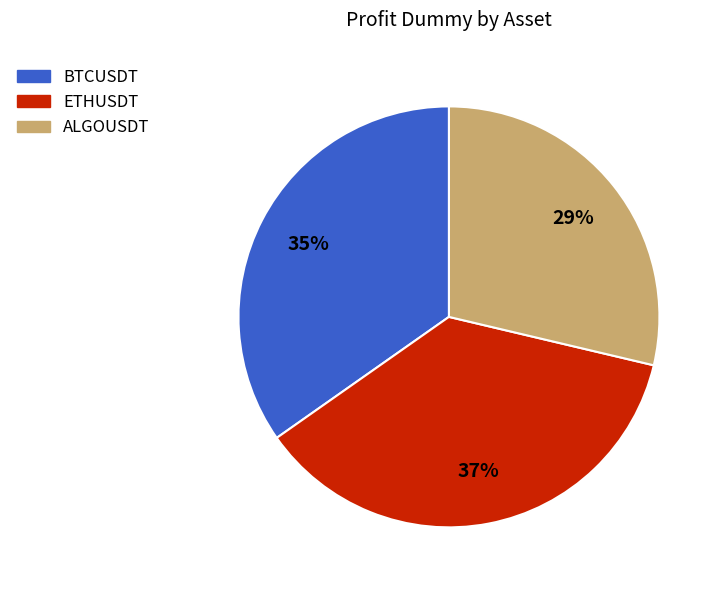

What is the smallest slice in the pie chart?

ALGOUSDT